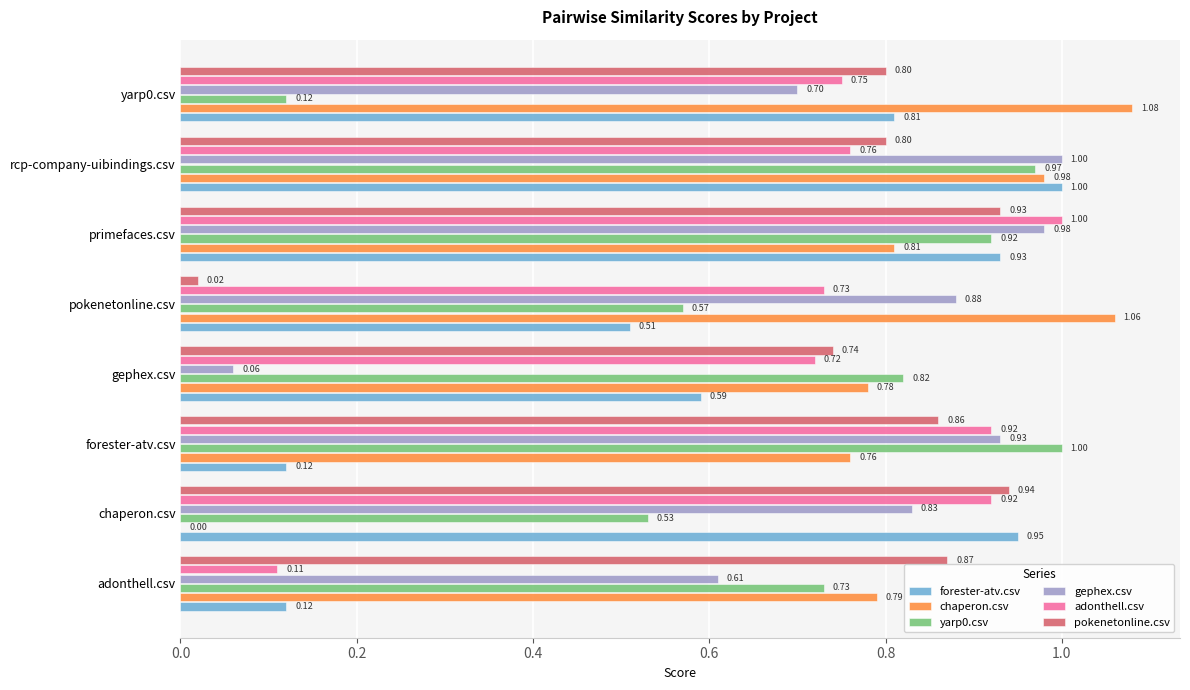

Which category has the highest value in the adonthell.csv series?

primefaces.csv